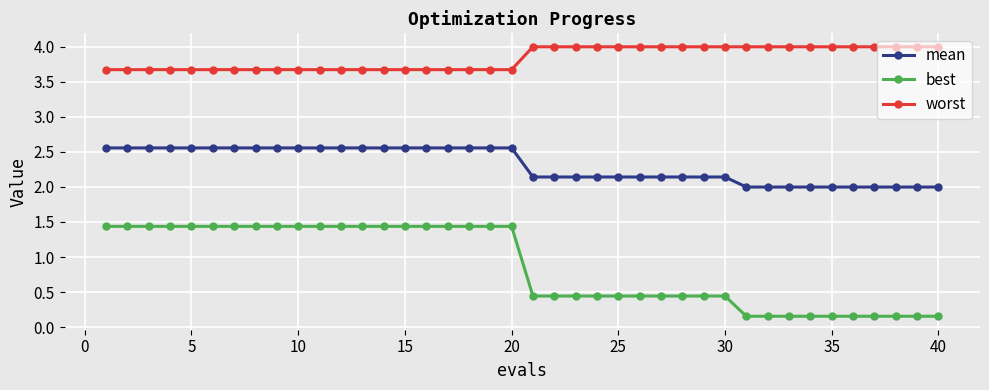

What is the value of the best point at the 4th from the left?

1.4